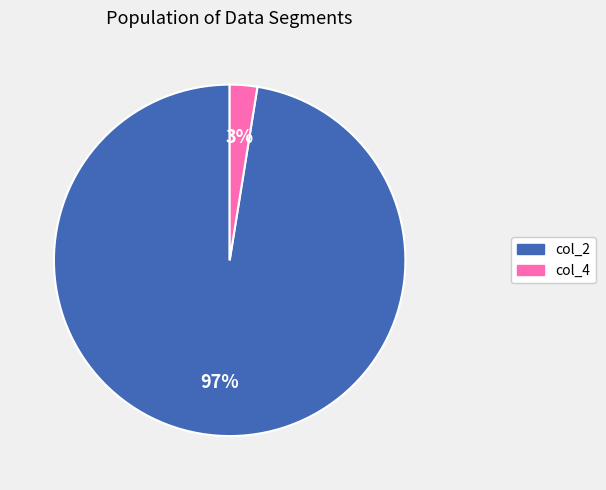

How many slices are in this pie chart?

2